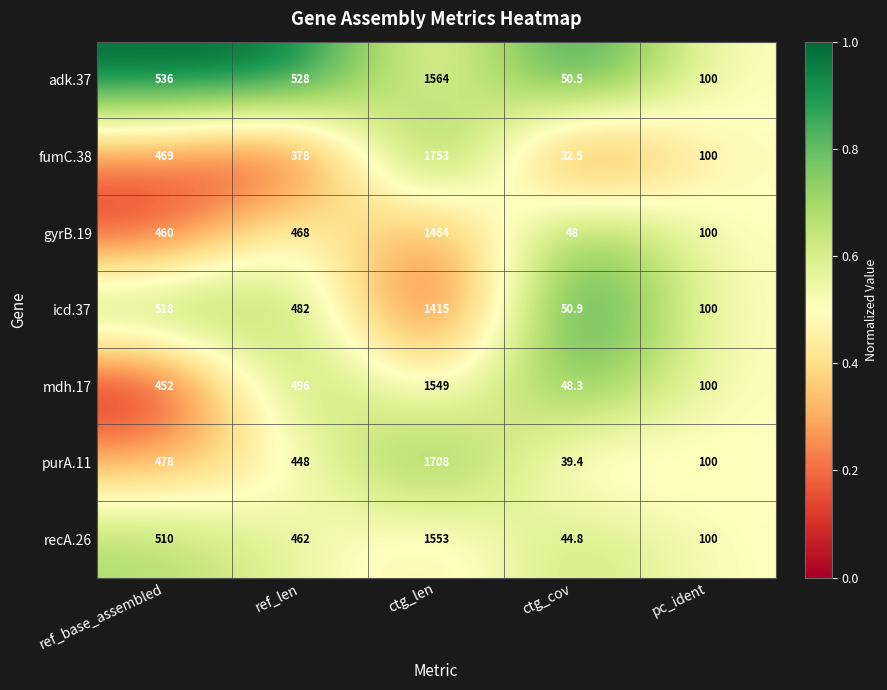

At which label is mdh.17 closest to 798?

ref_len